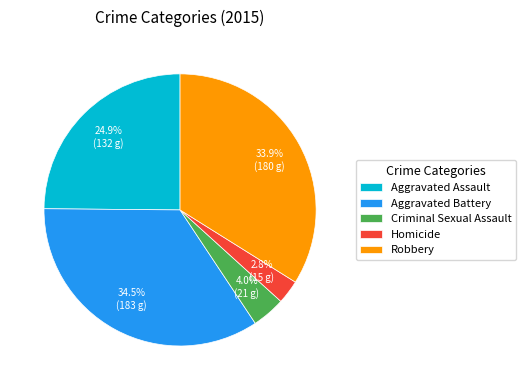

To the nearest percent, what is the difference between the Robbery and Aggravated Battery slice percentages?

1%